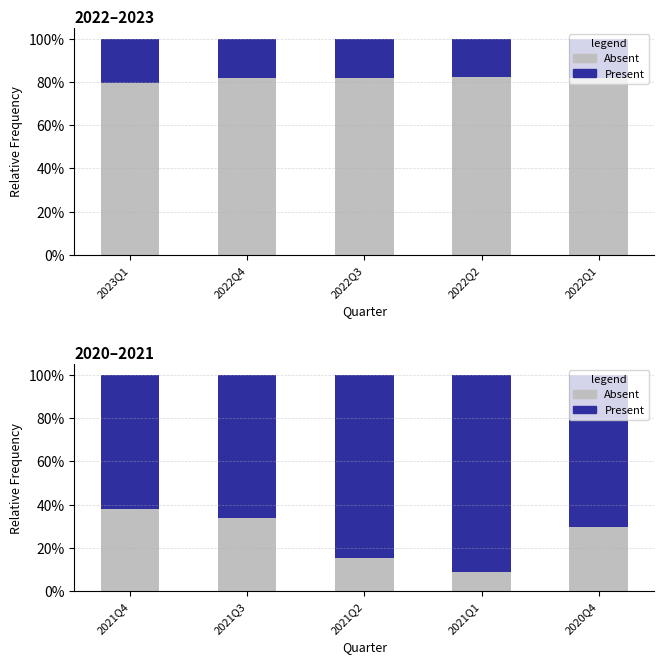

Between 2021Q3 and 2021Q1, which series saw the biggest shift?

Present